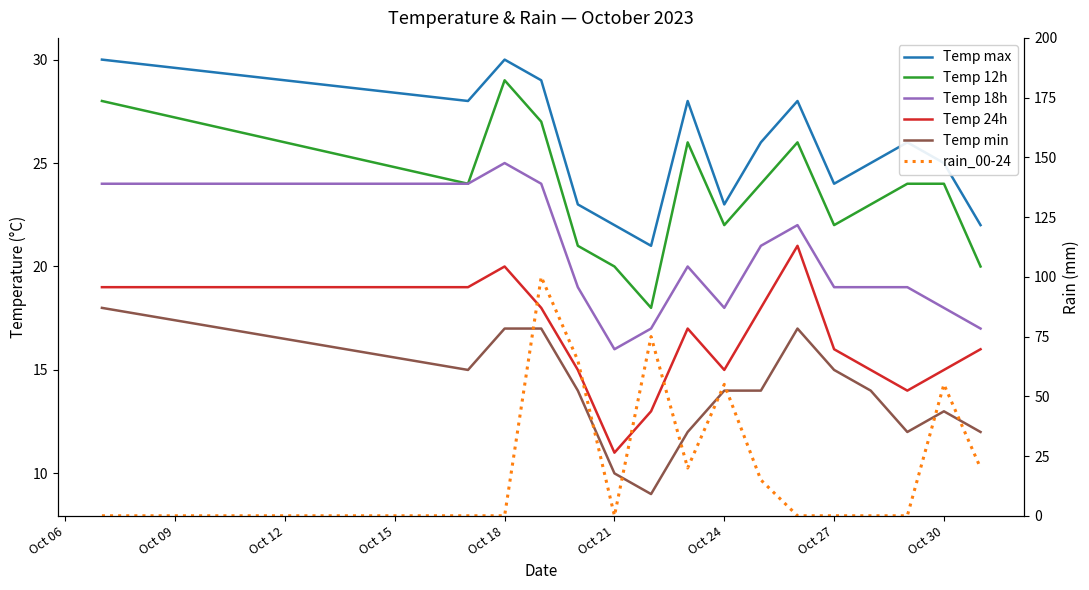

Reading left to right, list all the values displayed in this chart.

Temp max: 30	28	30	29	23	22	21	28	23	26	28	24	25	26	25	22
Temp 12h: 28	24	29	27	21	20	18	26	22	24	26	22	23	24	24	20
Temp 18h: 24	24	25	24	19	16	17	20	18	21	22	19	19	19	18	17
Temp 24h: 19	19	20	18	15	11	13	17	15	18	21	16	15	14	15	16
Temp min: 18	15	17	17	14	10	9	12	14	14	17	15	14	12	13	12
rain_00-24: 0	0	0	100	65	0	75	20	55	15	0	0	0	0	55	20